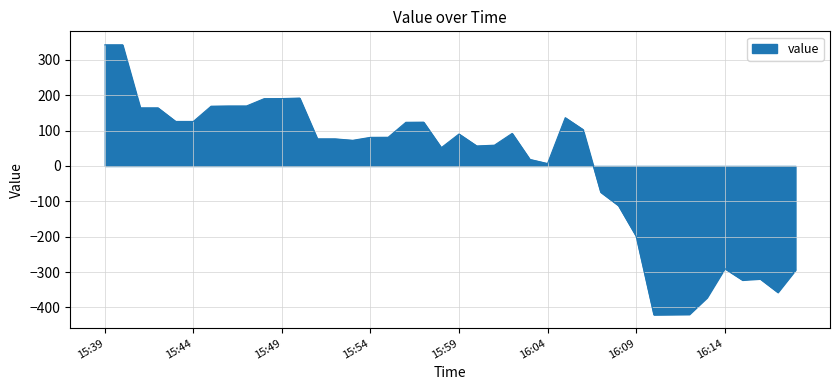

How many values are below zero?

12